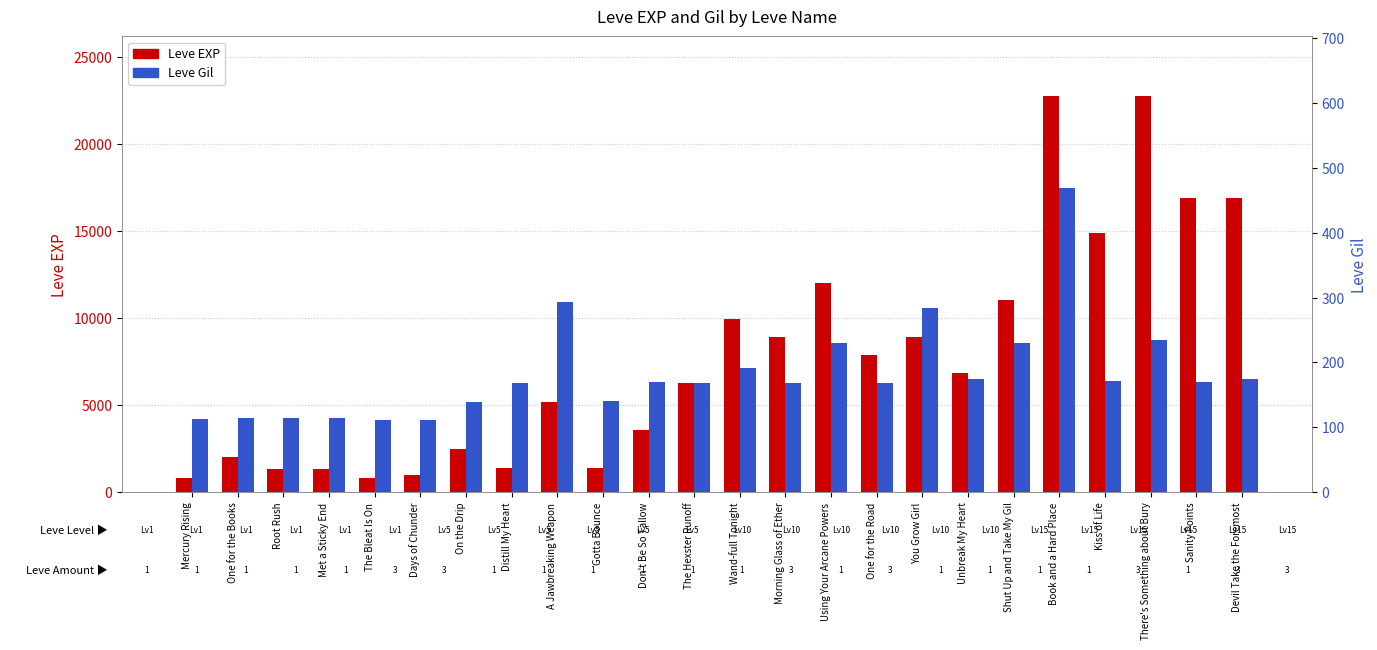

At which label is Leve Gil closest to 290?

A Jawbreaking Weapon